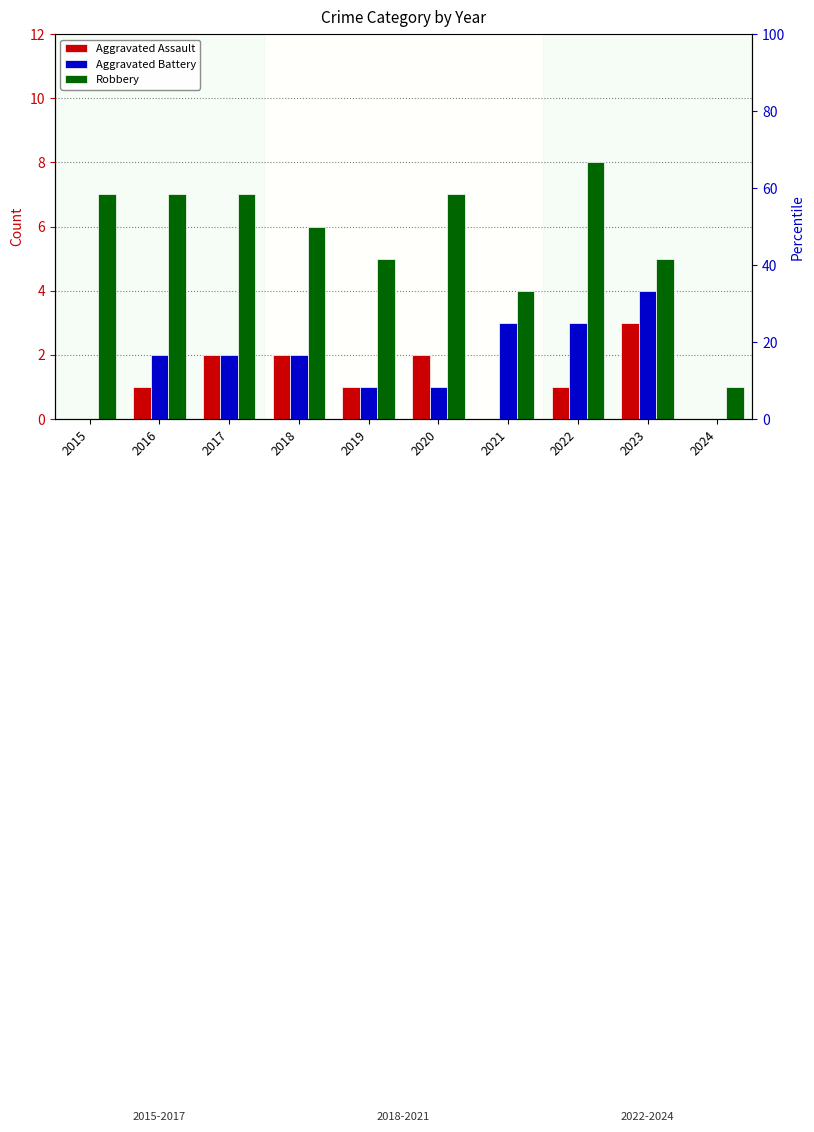

Which series has the largest range (max minus min)?

Robbery